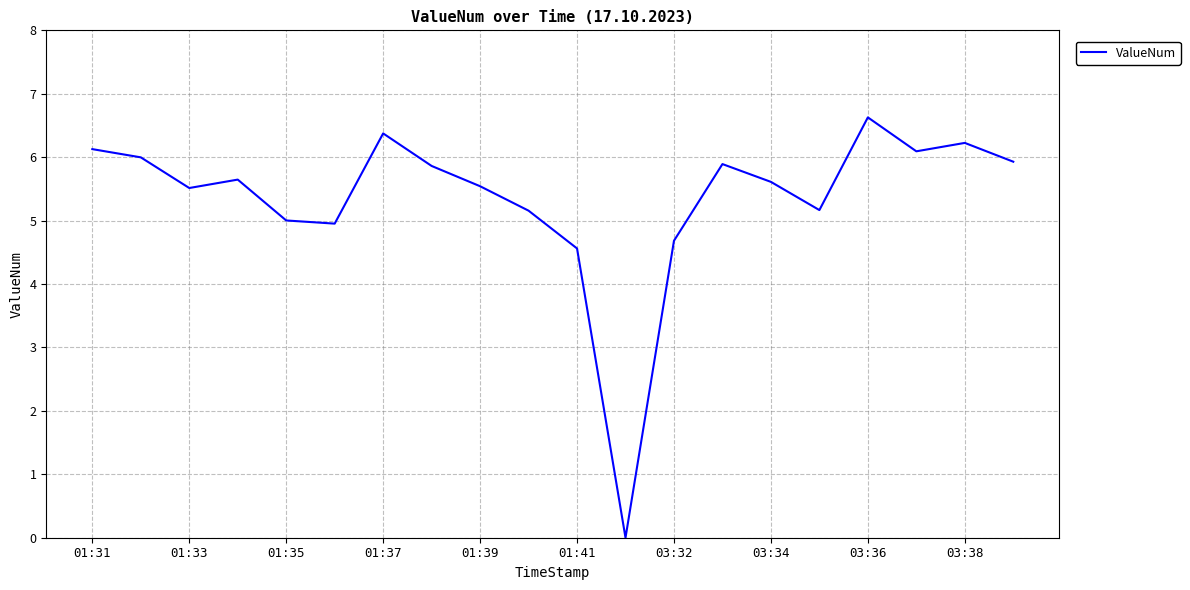

What is the maximum value shown in the chart?

6.6